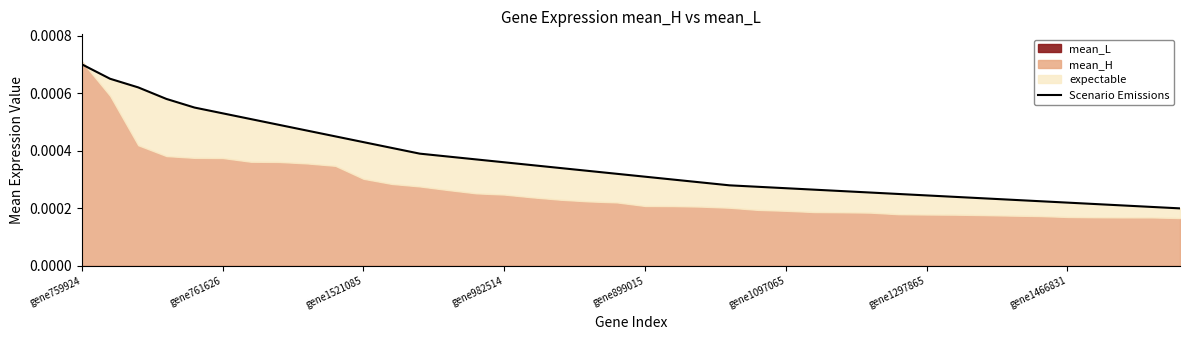

What position from the right is gene1297865?

10